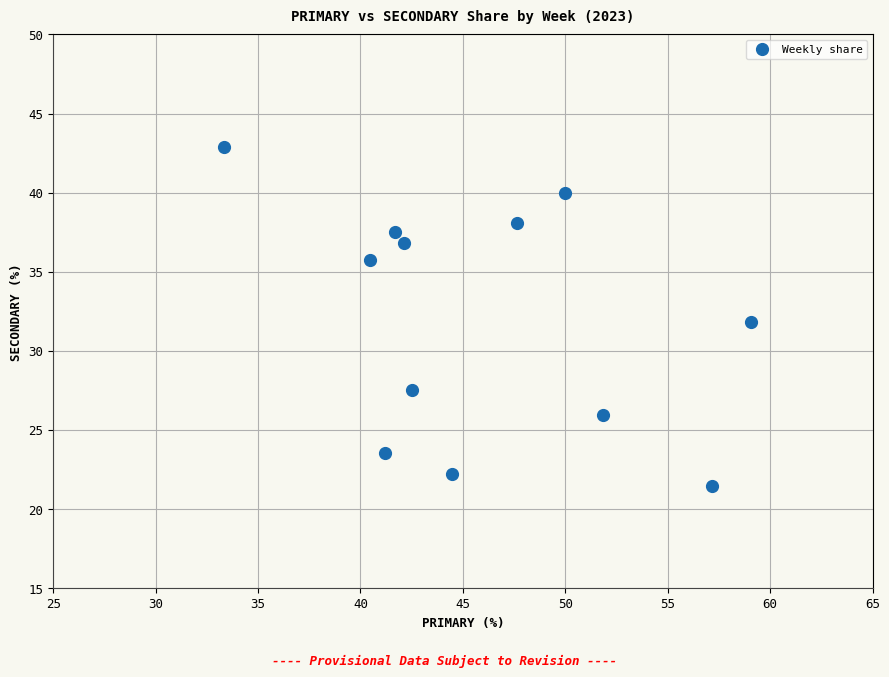

What is the range of X values (max minus min)?

25.8